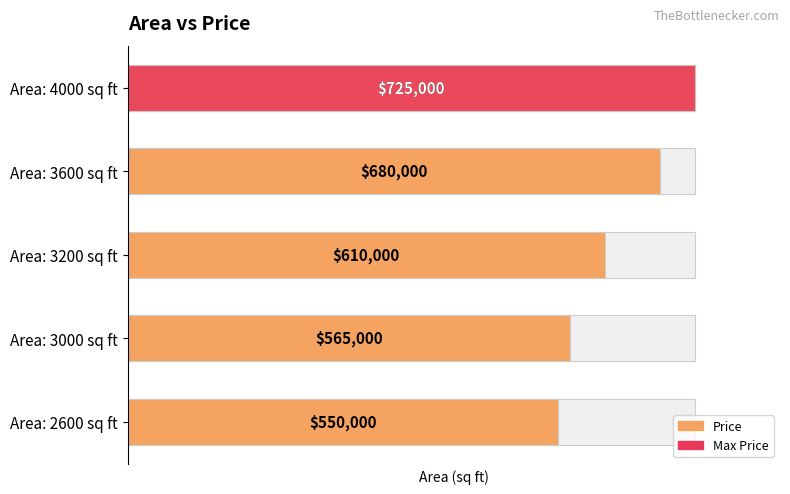

Is it true that the value at Area: 3600 sq ft is 0.4?

False